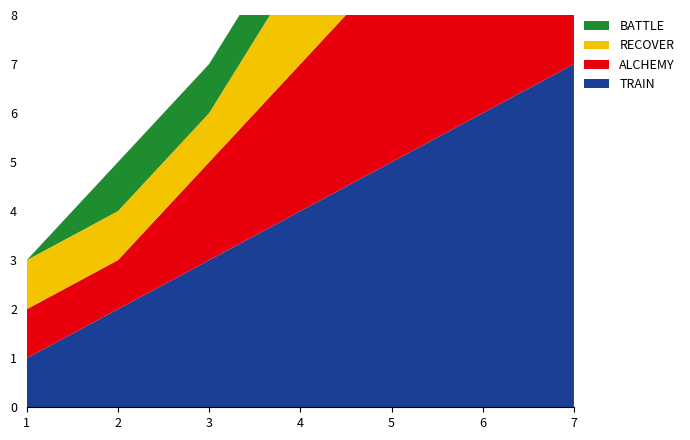

Reading left to right, list all the values displayed in this chart.

TRAIN: 1=1	2=2	3=3	4=4	5=5	6=6	7=7
ALCHEMY: 1=1	2=1	3=2	4=3	5=4	6=5	7=6
RECOVER: 1=1	2=1	3=1	4=2	5=3	6=4	7=5
BATTLE: 1=0	2=1	3=1	4=1	5=2	6=3	7=4